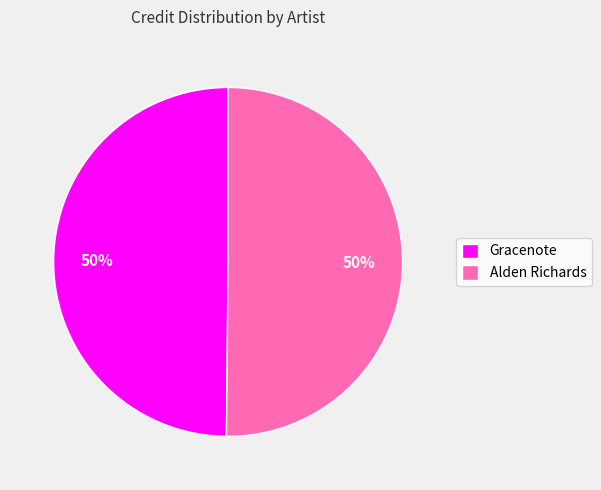

True or false: Alden Richards accounts for 50% of the total.

True